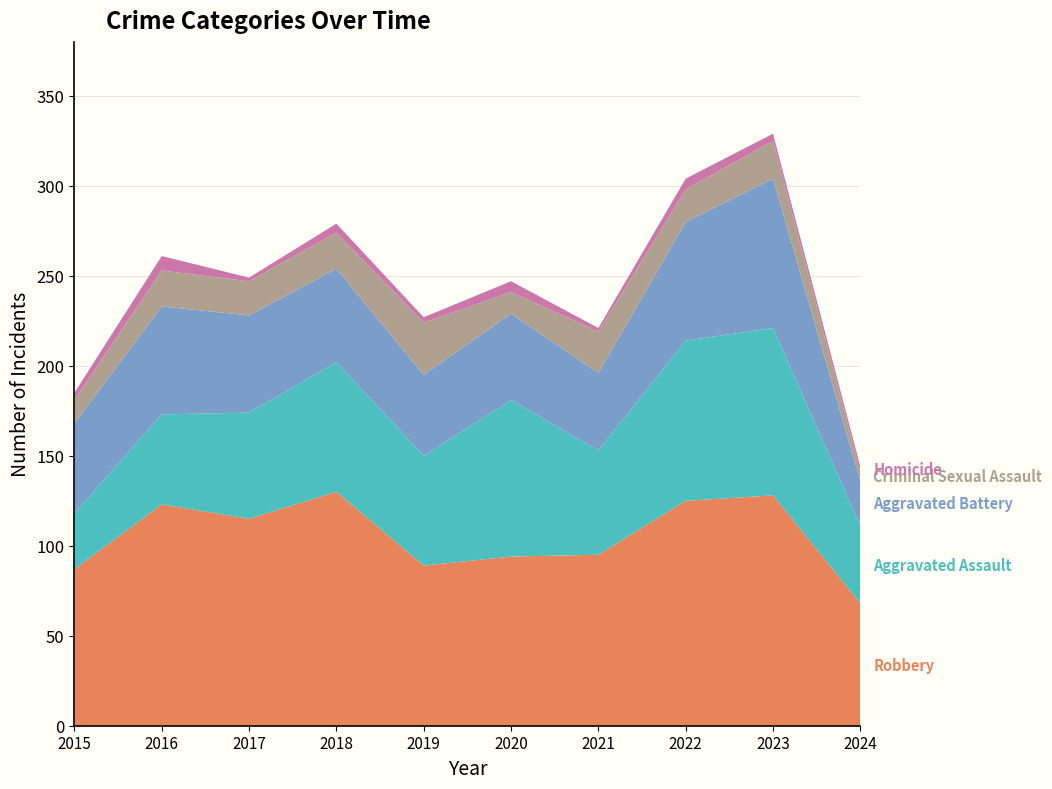

Reading left to right, what are all the values shown in this chart?

Robbery: 2015=87	2016=123	2017=115	2018=130	2019=89	2020=94	2021=95	2022=125	2023=128	2024=68
Aggravated Assault: 2015=31	2016=50	2017=59	2018=72	2019=61	2020=87	2021=58	2022=89	2023=93	2024=43
Aggravated Battery: 2015=50	2016=60	2017=54	2018=52	2019=45	2020=48	2021=43	2022=66	2023=83	2024=25
Criminal Sexual Assault: 2015=13	2016=20	2017=19	2018=20	2019=29	2020=12	2021=23	2022=18	2023=21	2024=5
Homicide: 2015=4	2016=8	2017=2	2018=5	2019=3	2020=6	2021=2	2022=6	2023=4	2024=3